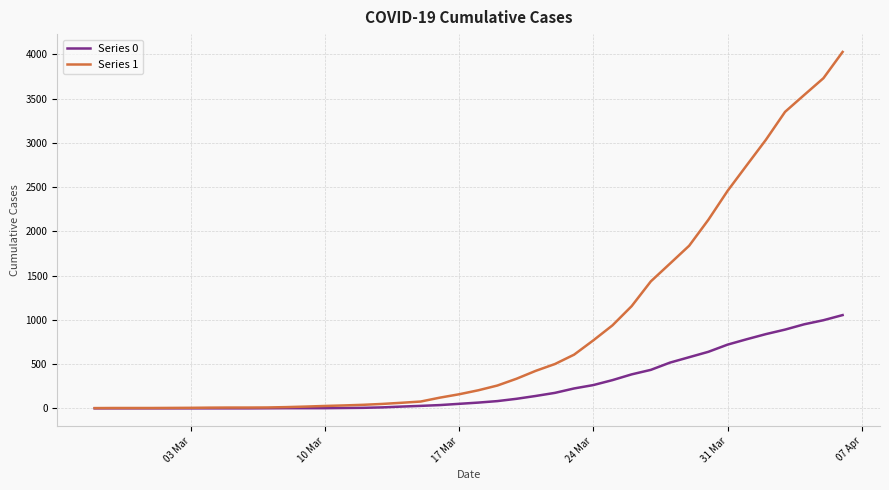

Rank the series by their maximum value, from lowest to highest.

Series 0, Series 1